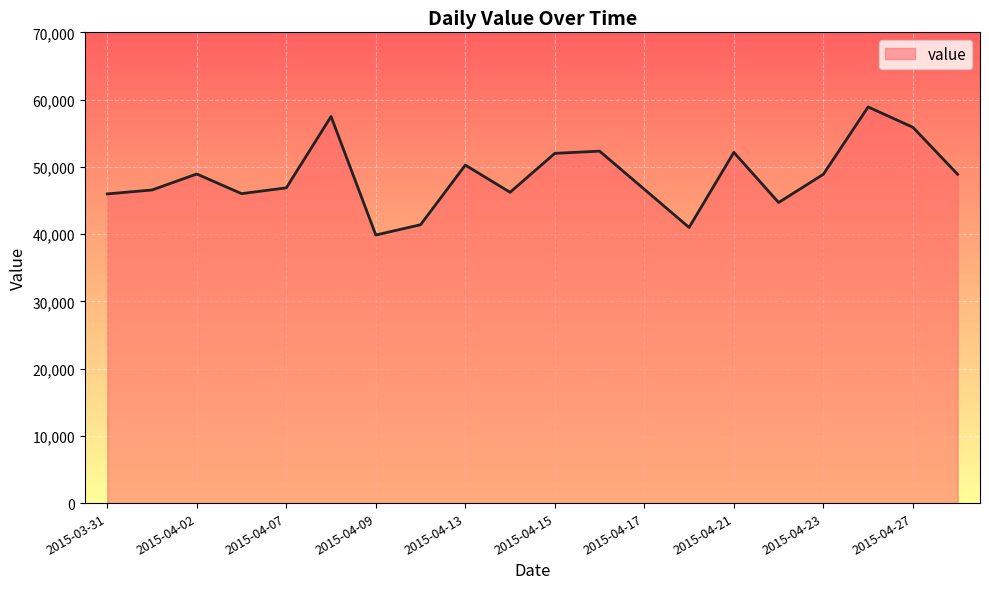

What is the maximum value shown in the chart?

58902